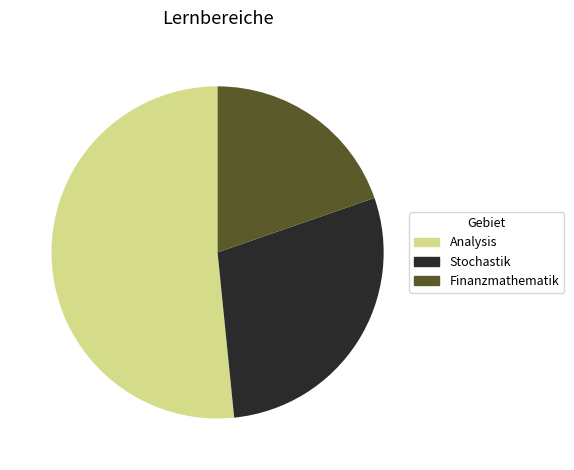

Which has a higher value, Stochastik or Finanzmathematik?

Stochastik